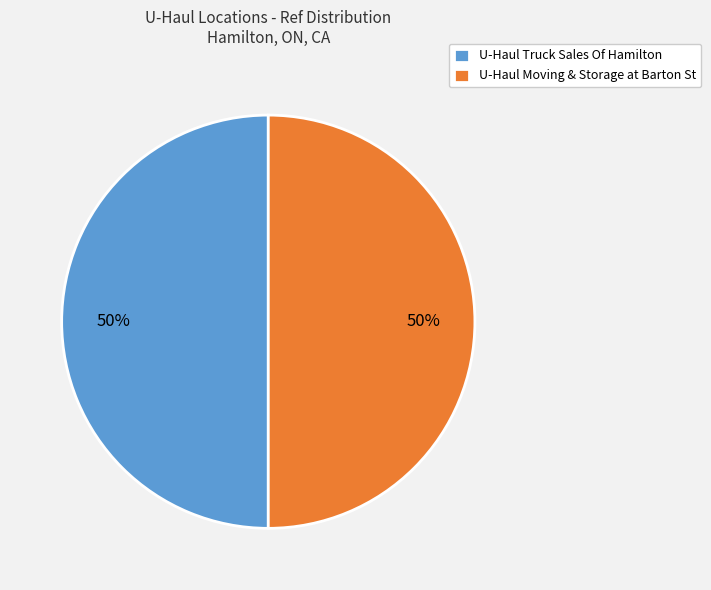

How many segments does this pie chart have?

2